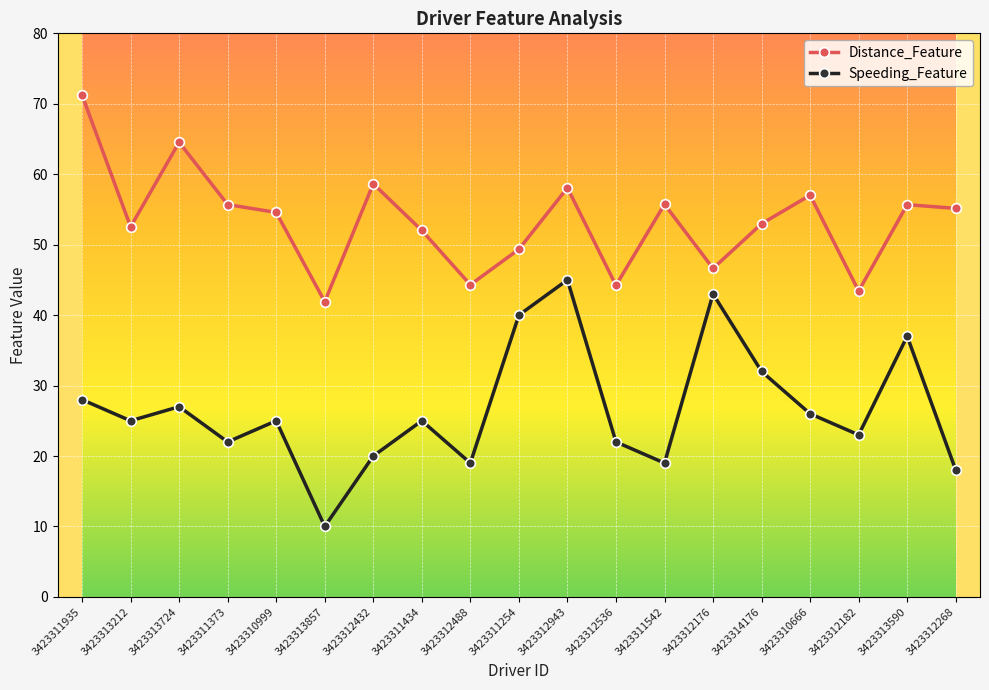

What is the total value across all series at 3423312536?

66.2